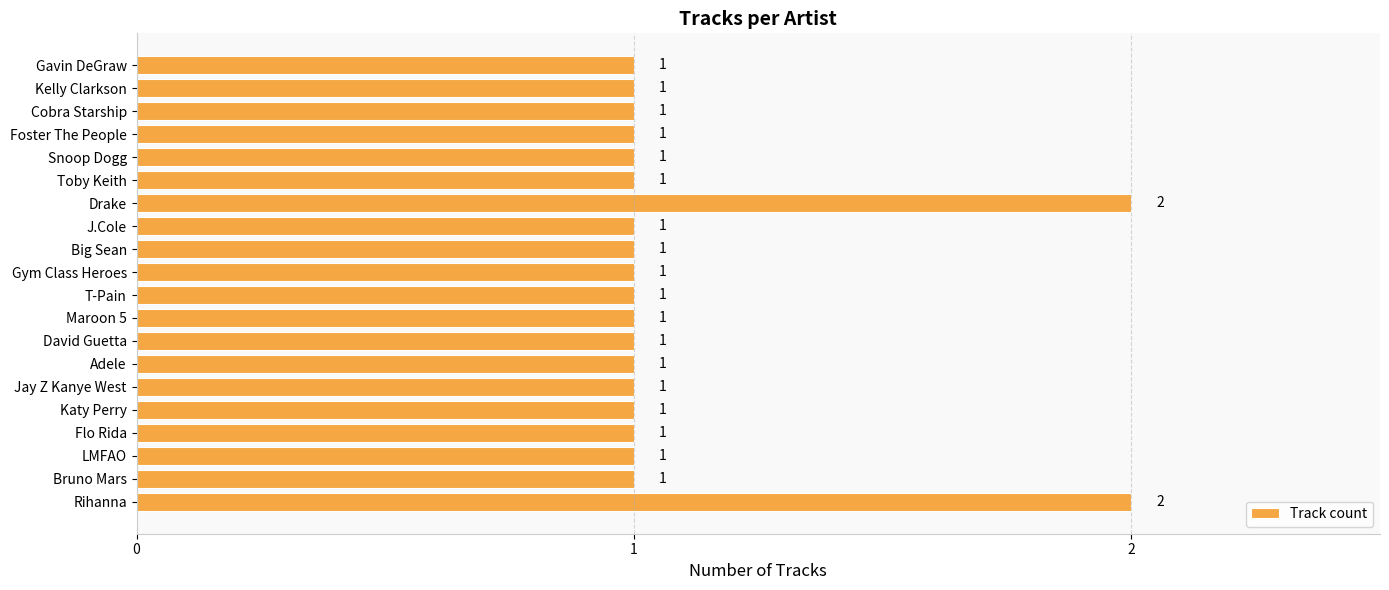

True or false: the data shows 1 at Katy Perry.

True